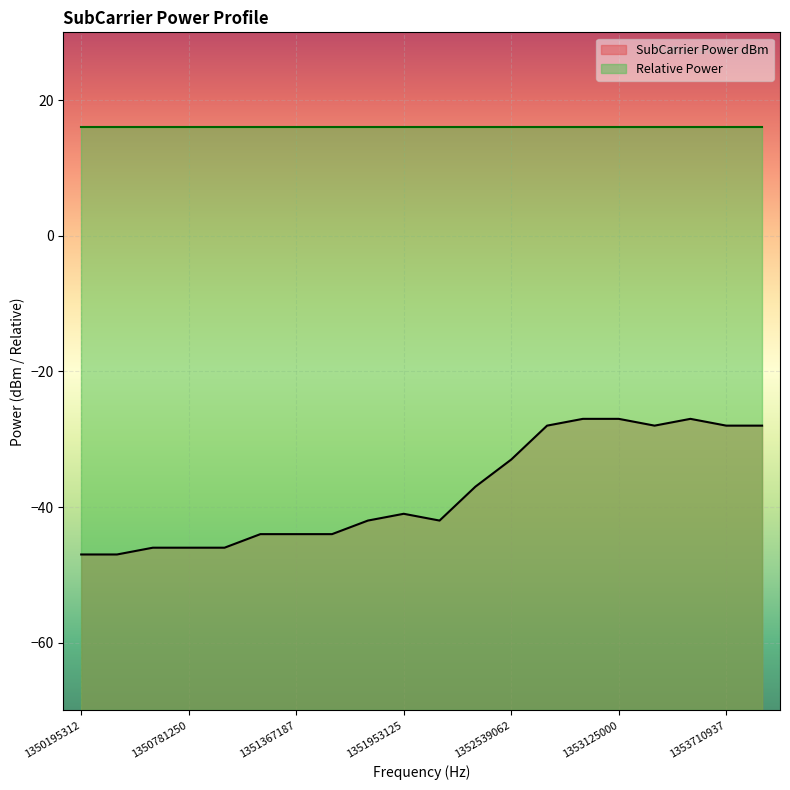

Reading left to right, list all the values displayed in this chart.

-47	-47	-46	-46	-46	-44	-44	-44	-42	-41	-42	-37	-33	-28	-27	-27	-28	-27	-28	-28